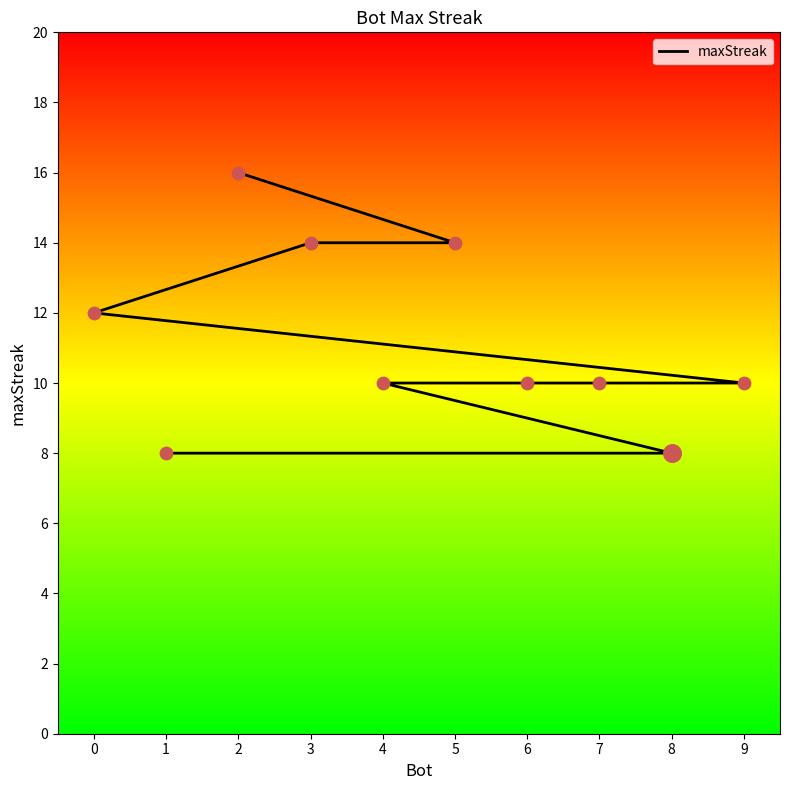

What is the ratio of the value at 6 to the value at 1?

1.2